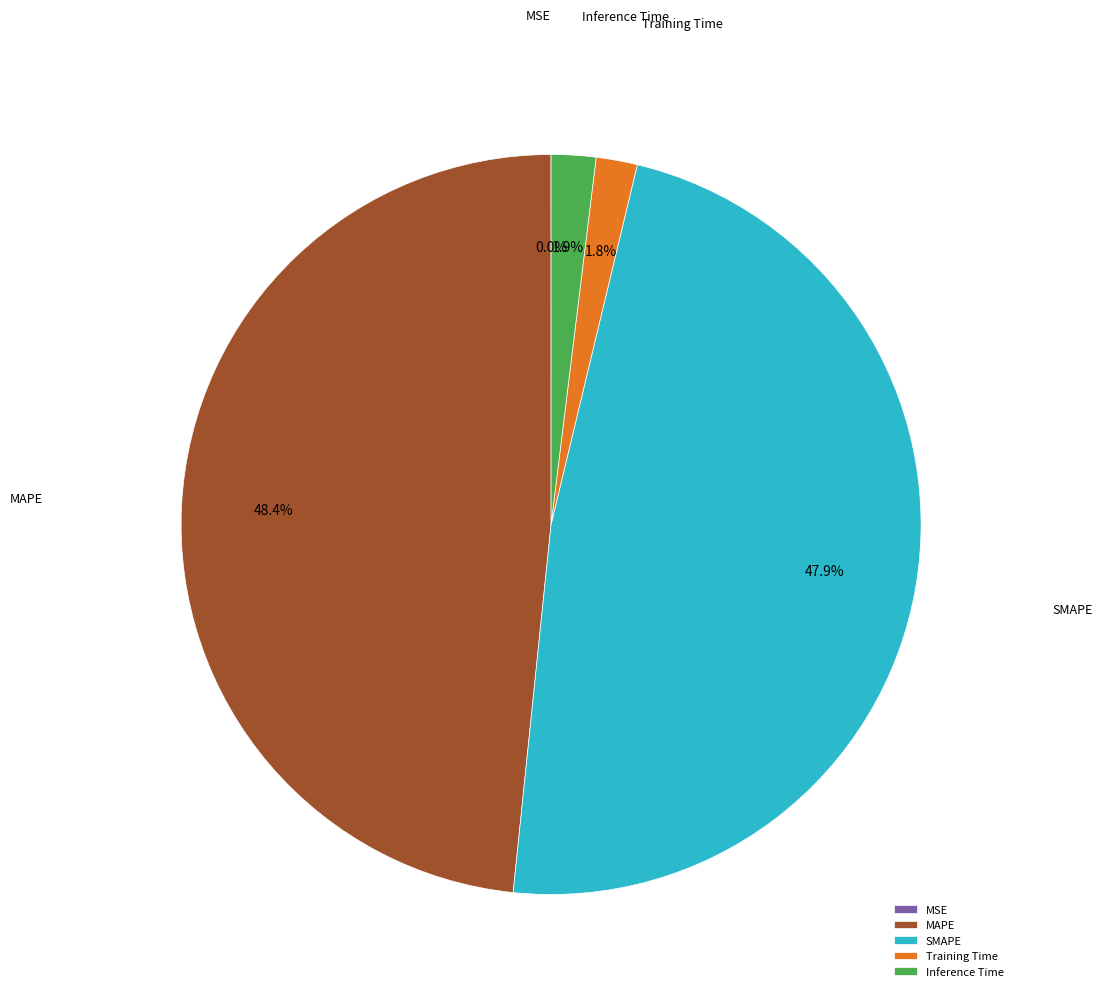

Does Training Time account for over 50% of the chart?

No